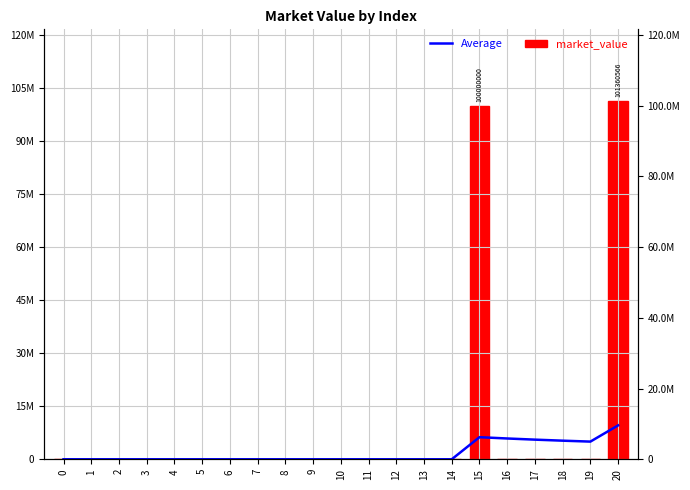

The market_value series shows -42113579.1 at 8. True or false?

False